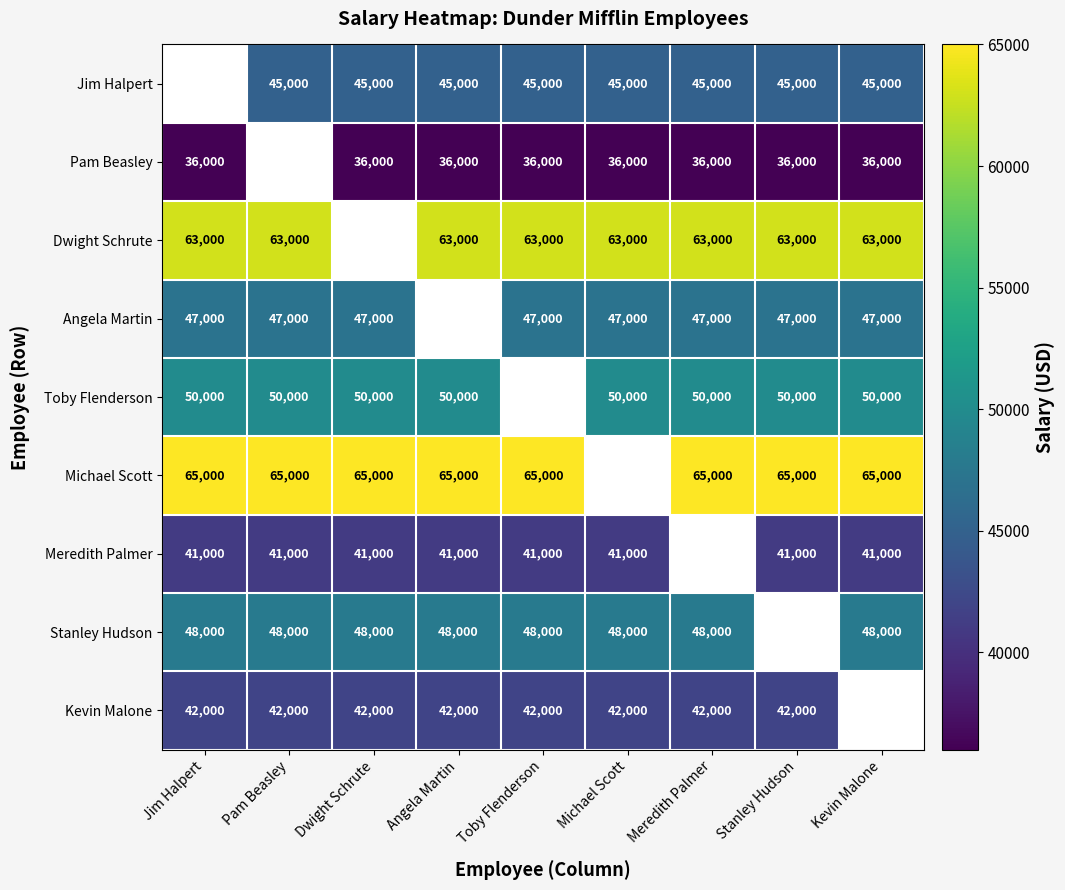

The value of Kevin Malone at Michael Scott is 42000. True or false?

True